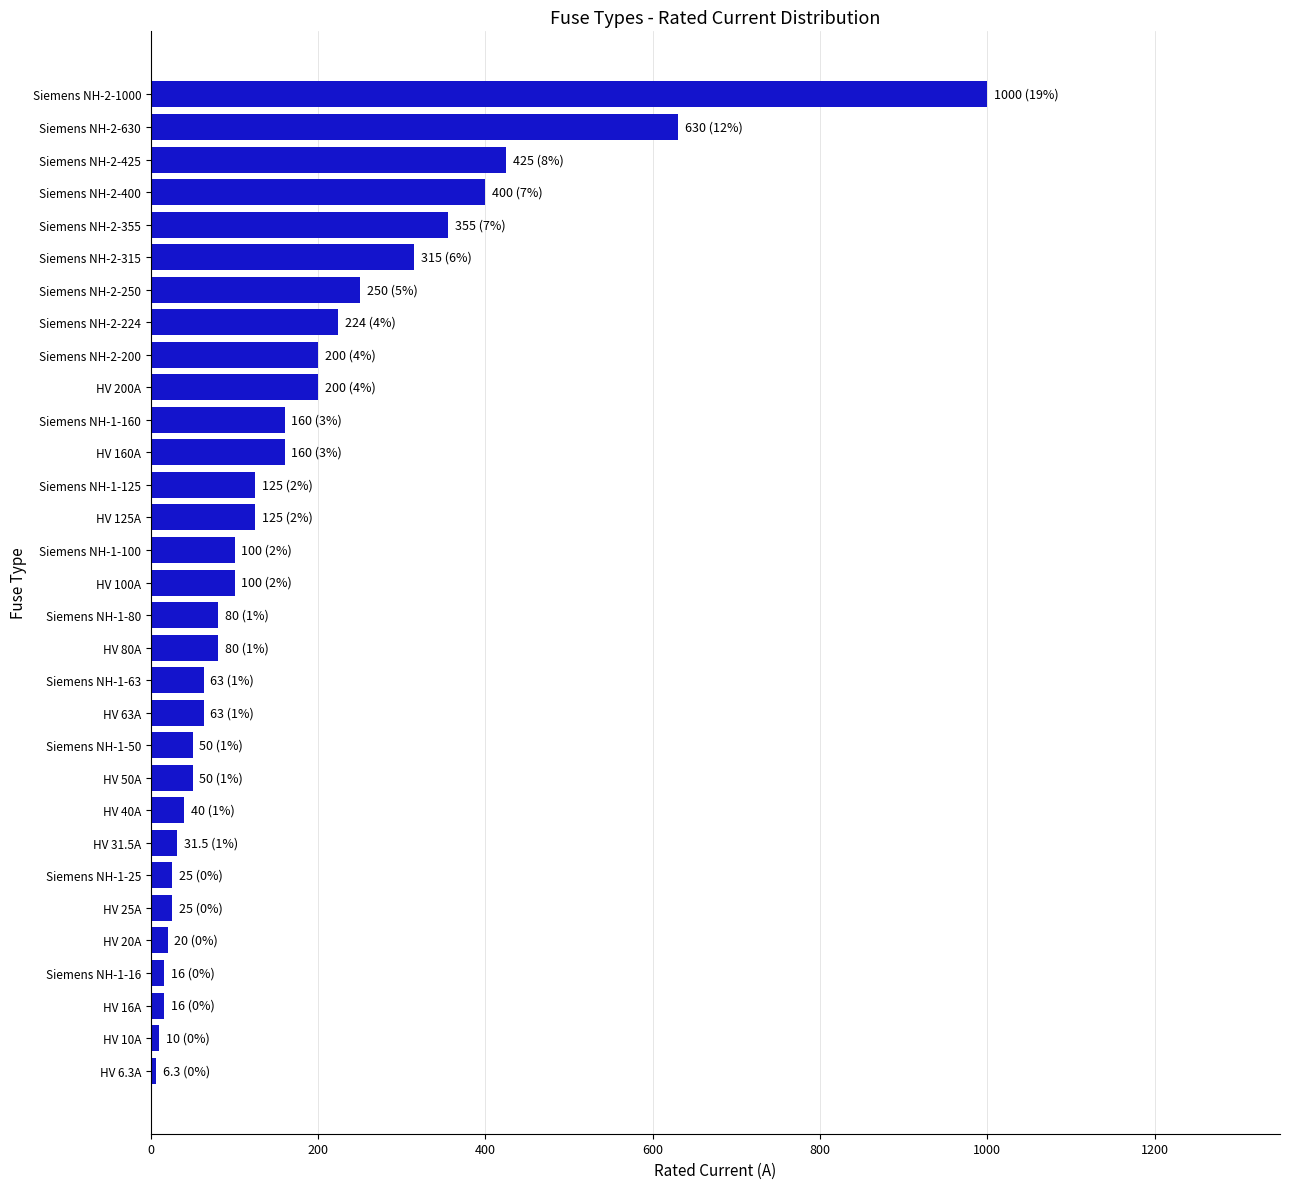

How many data points does each series have?

31